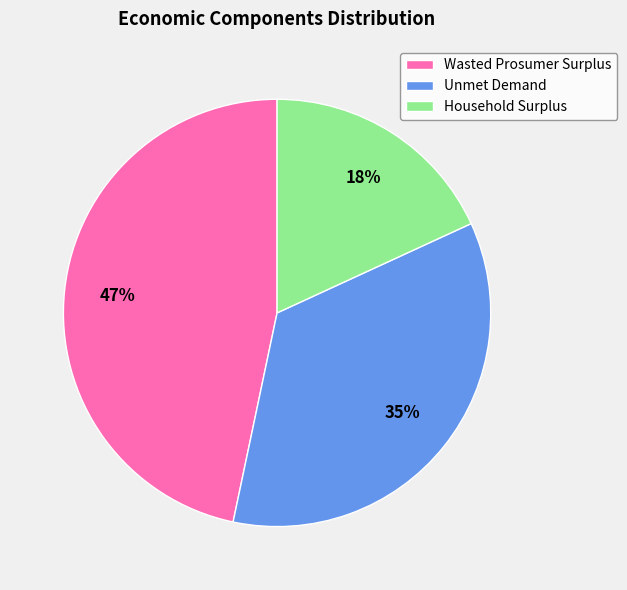

To the nearest percent, what portion does Unmet Demand represent?

35%